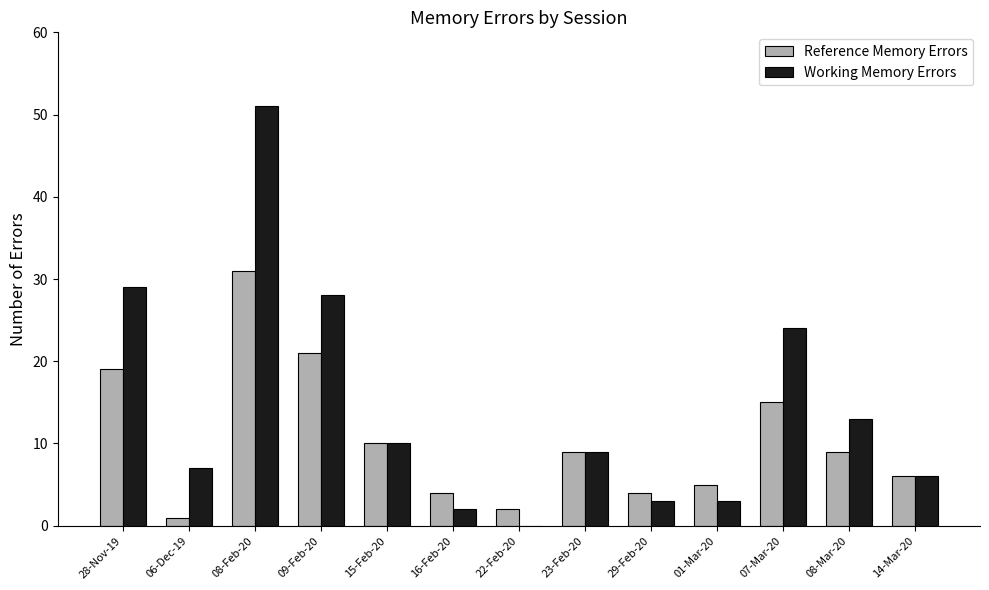

Which series changed the most between 22-Feb-20 and 29-Feb-20?

Working Memory Errors